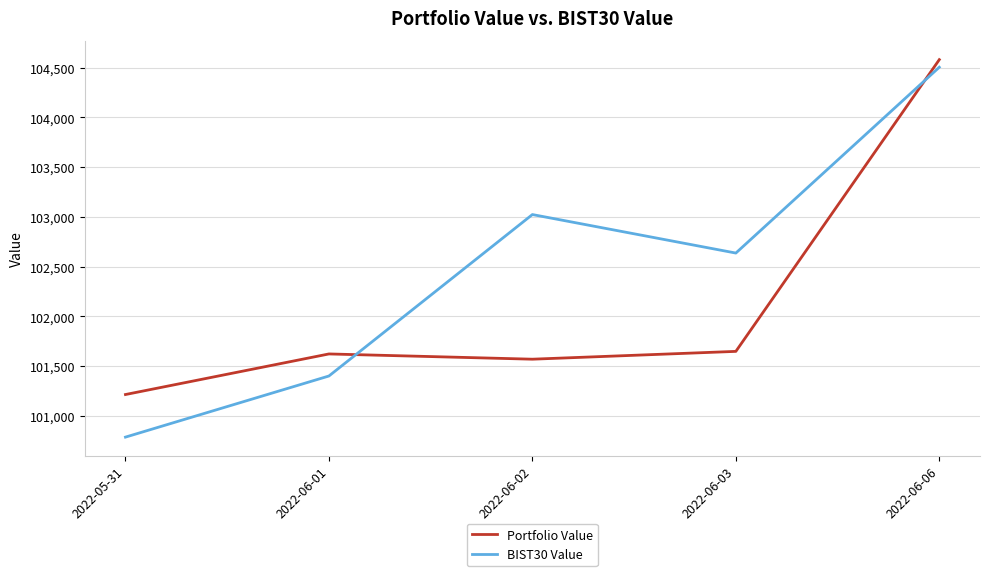

How many values in the Portfolio Value series exceed 101621?

3